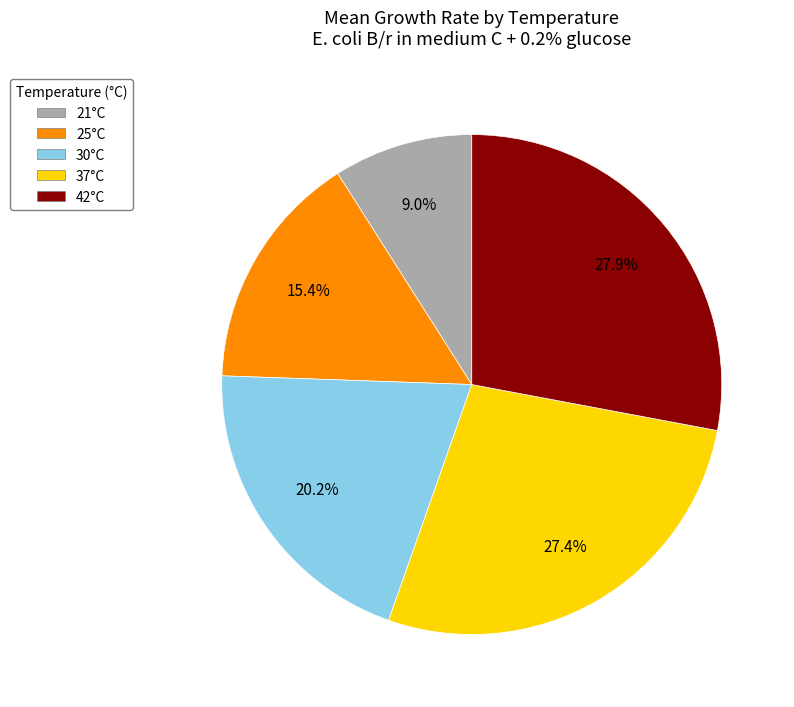

What is the smallest slice in the pie chart?

21°C